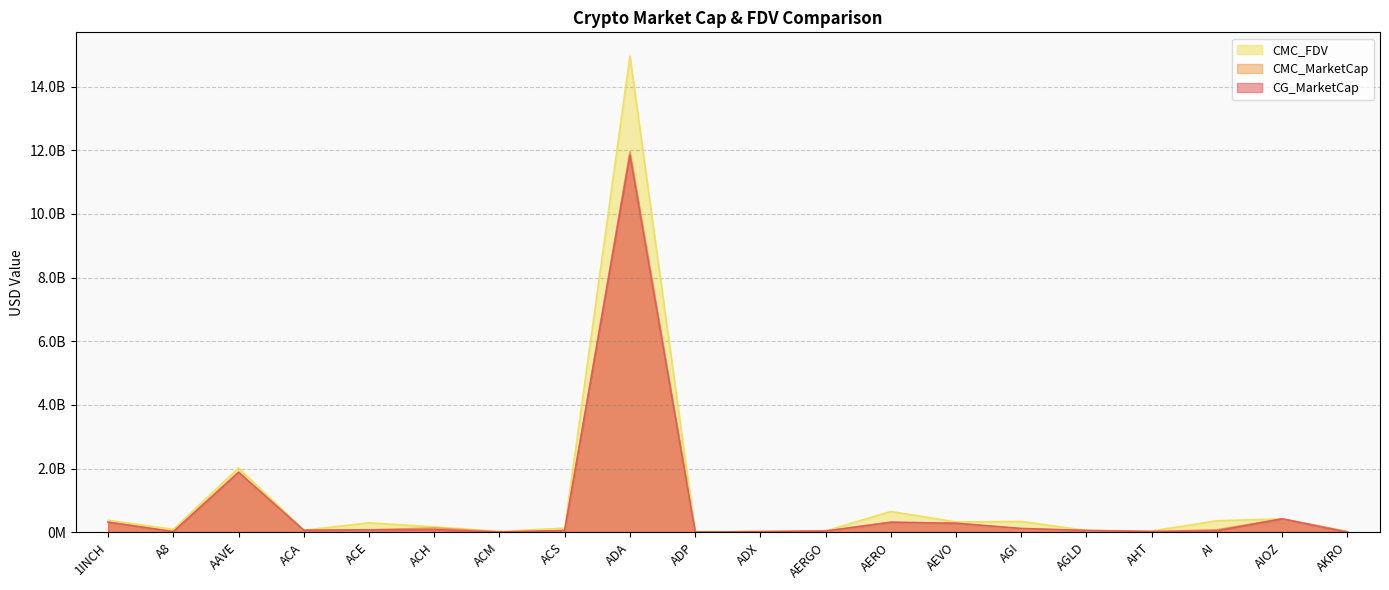

The value of CMC_FDV at AAVE is 591256674.0. True or false?

False